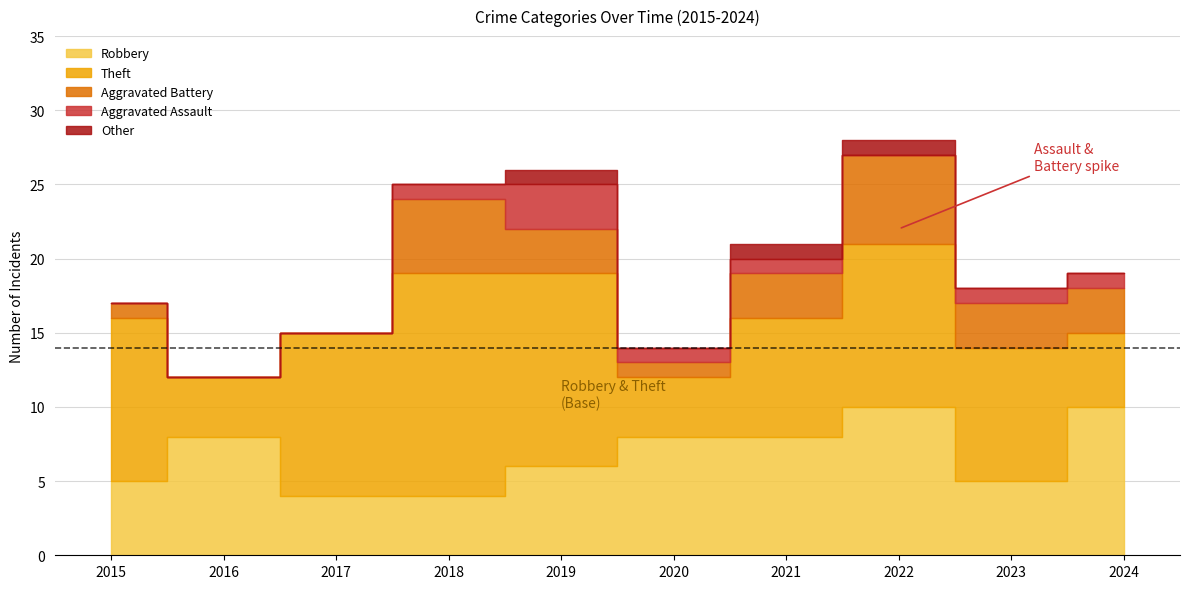

Which series has the largest range (max minus min)?

Theft